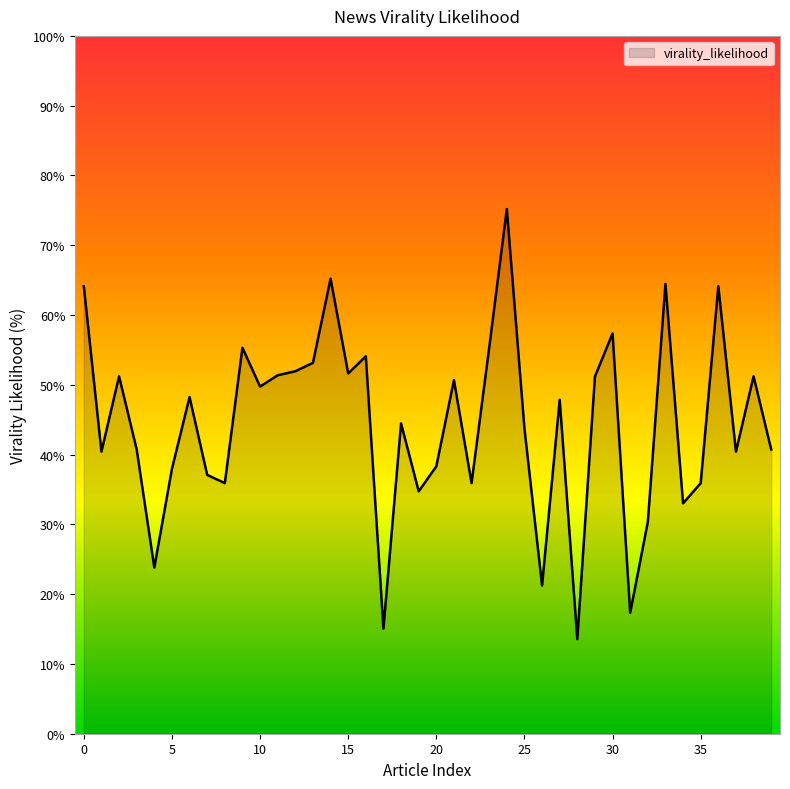

What is the greatest value displayed?

75.2